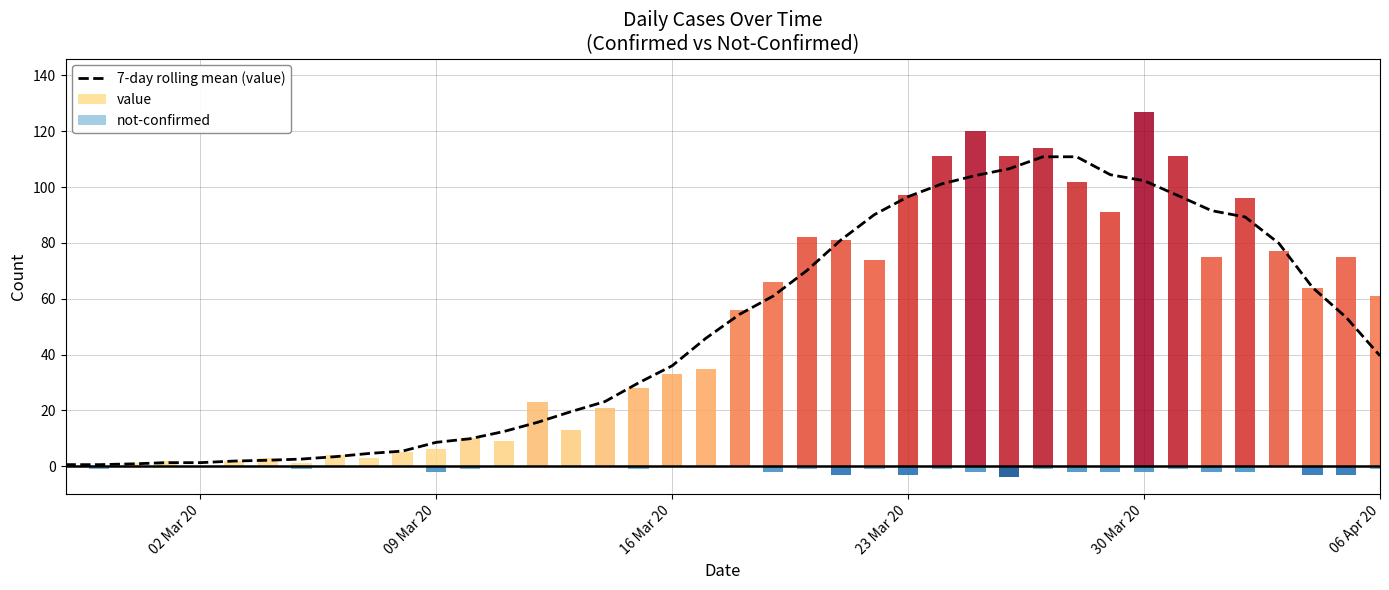

Reading left to right, list all the values displayed in this chart.

0.6	0.6	0.9	1.3	1.3	1.9	2.1	2.6	3.4	4.6	5.4	8.6	9.9	12.4	15.7	19.6	23.1	29.9	36.0	45.9	54.4	61.0	70.1	81.0	90.1	96.6	101.1	104.1	106.6	110.9	110.9	104.4	102.3	97.0	91.6	89.3	79.9	64.0	53.3	39.6